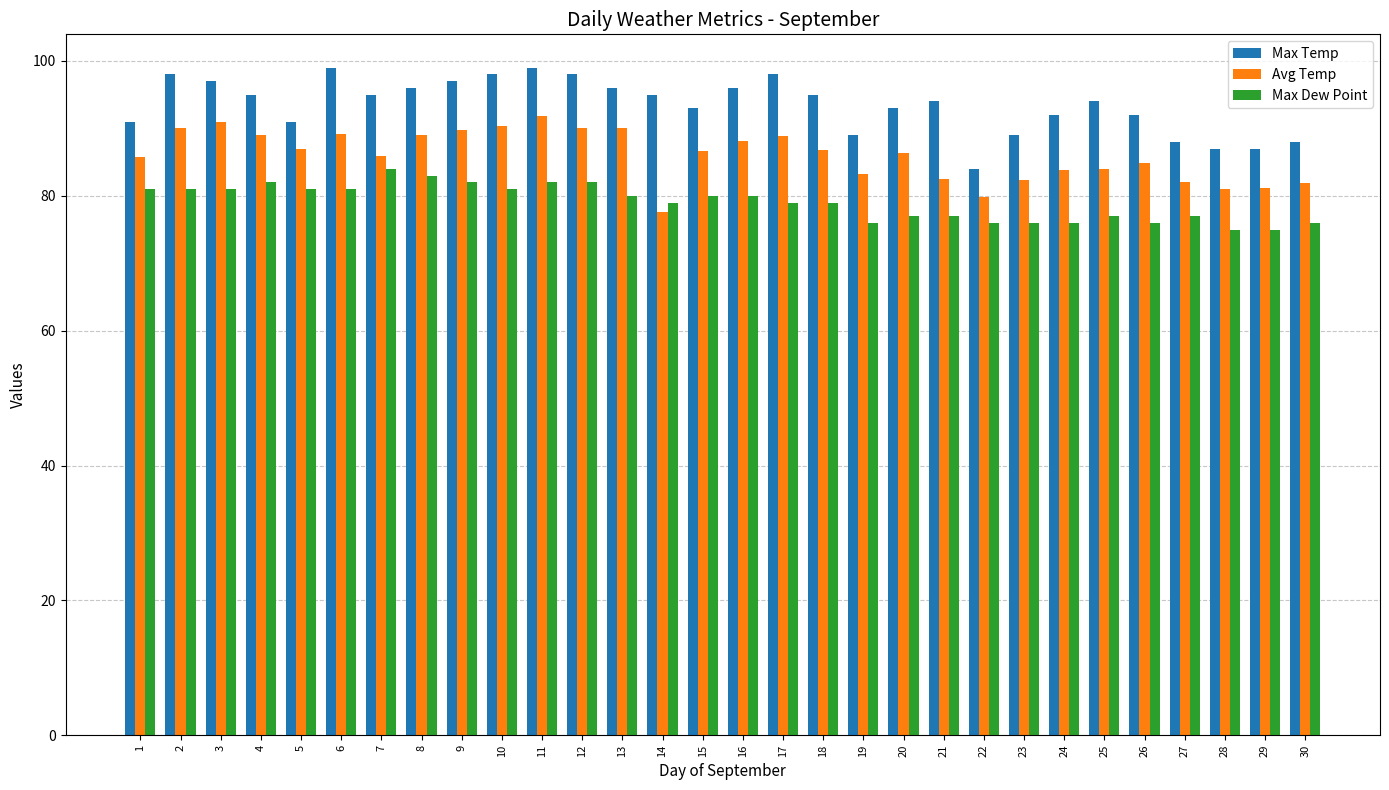

At which category is the sum across all series the highest?

11